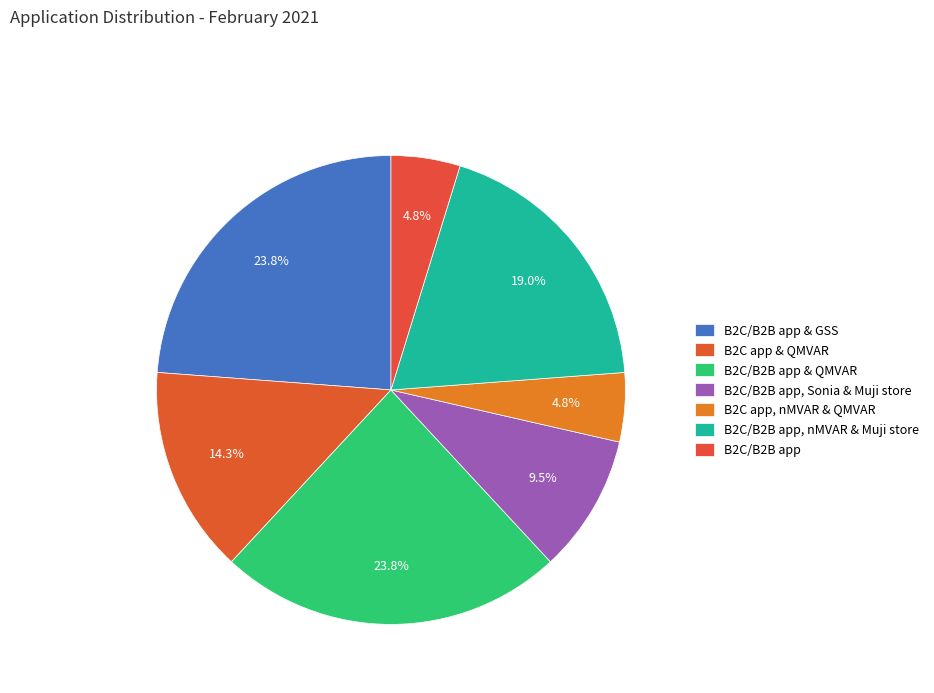

To the nearest percent, what is the difference between the largest and smallest slice percentages?

19%